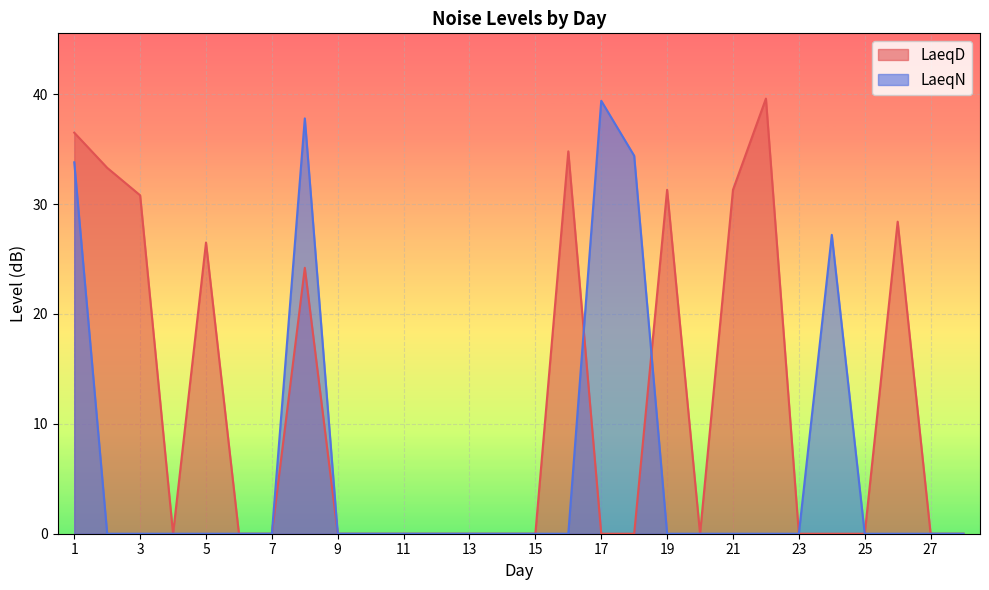

What are all the series names shown in the legend?

LaeqD, LaeqN